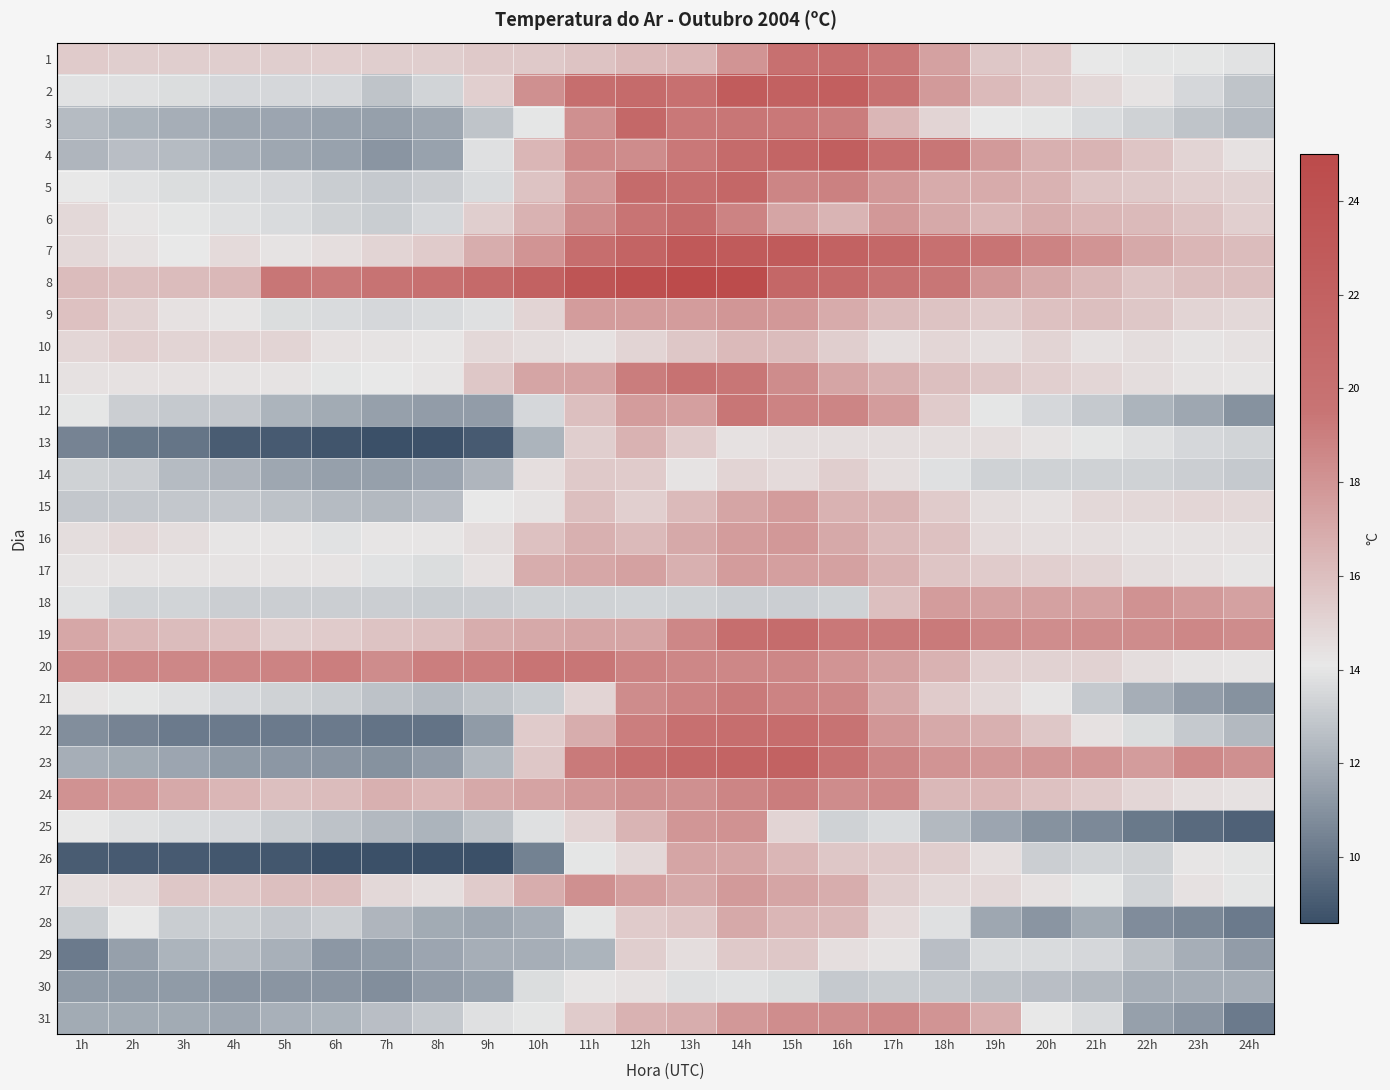

At 2h, list the series in order from smallest to largest.

26, 13, 22, 30, 29, 23, 31, 3, 4, 15, 12, 14, 18, 2, 25, 5, 21, 28, 6, 17, 7, 11, 27, 16, 9, 10, 1, 8, 19, 24, 20